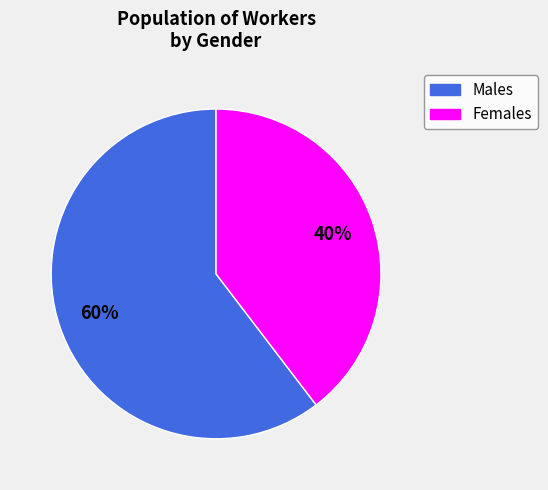

To the nearest percent, what is the average slice percentage?

50%